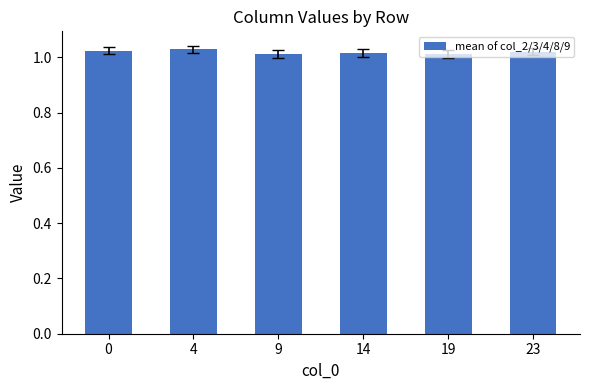

What is the sum of all values?

6.1